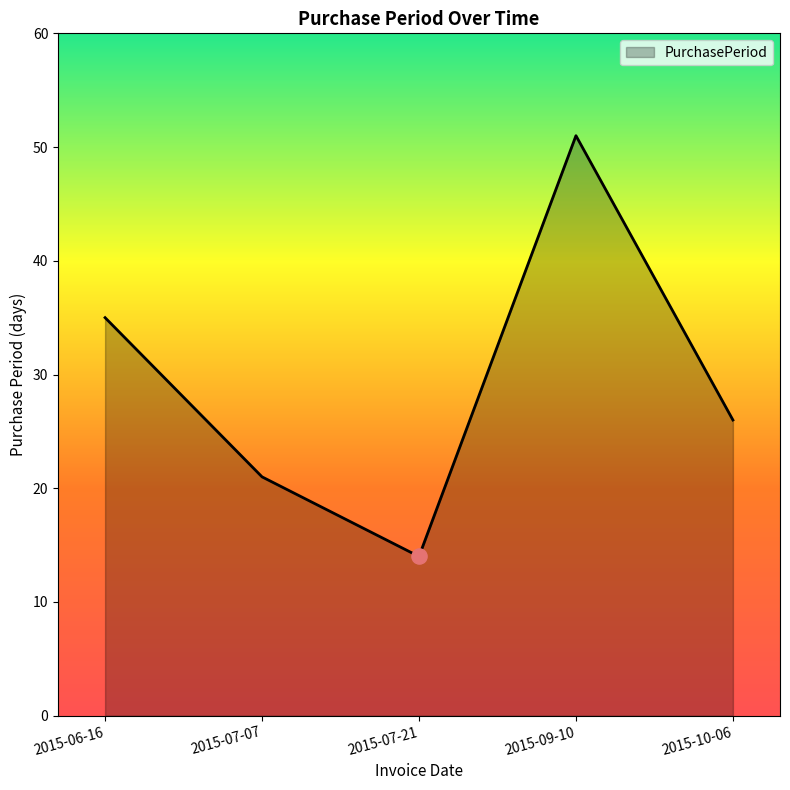

What is the change in value from 2015-07-07 to 2015-07-21?

-7